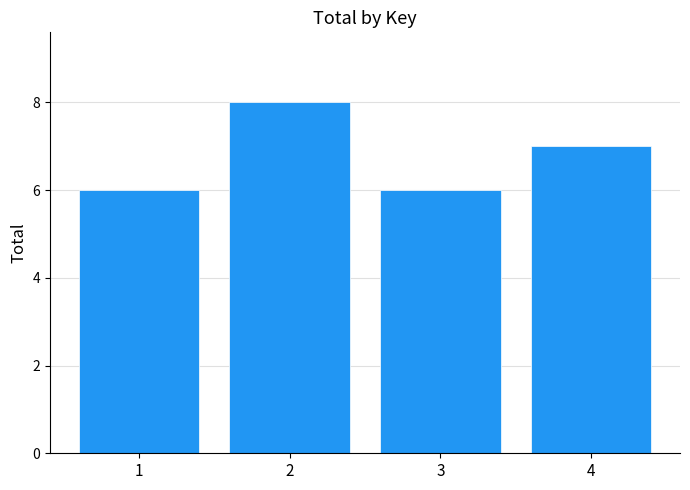

True or false: the data shows 6 at 1.

True